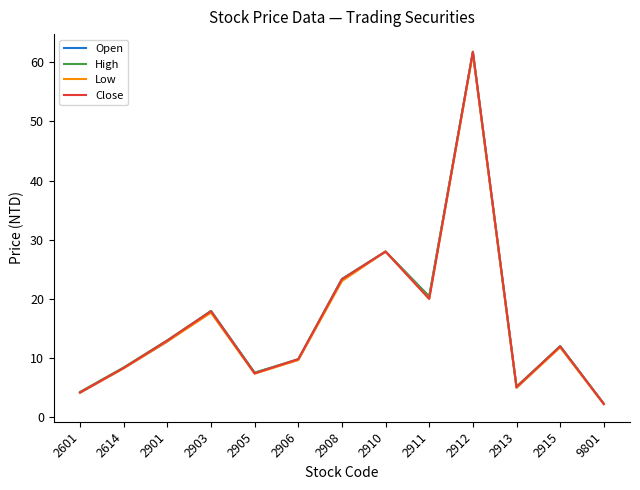

How many distinct data groups are displayed?

4